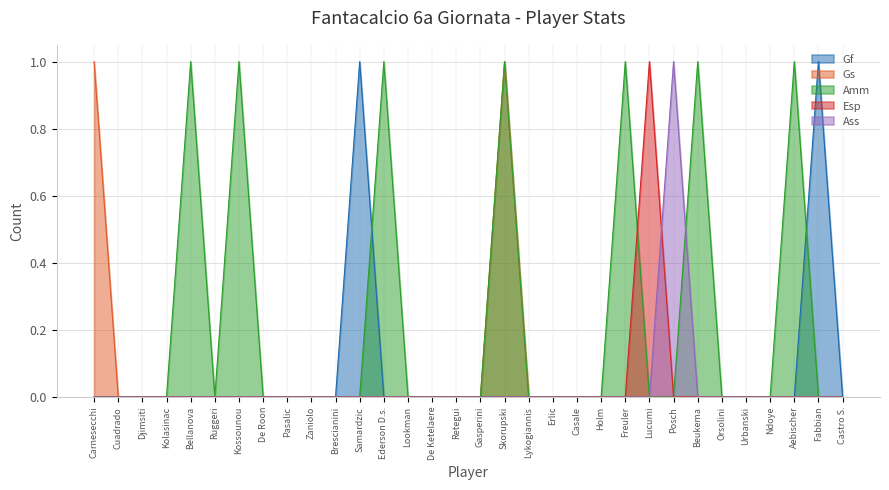

What position from the right is Orsolini?

6